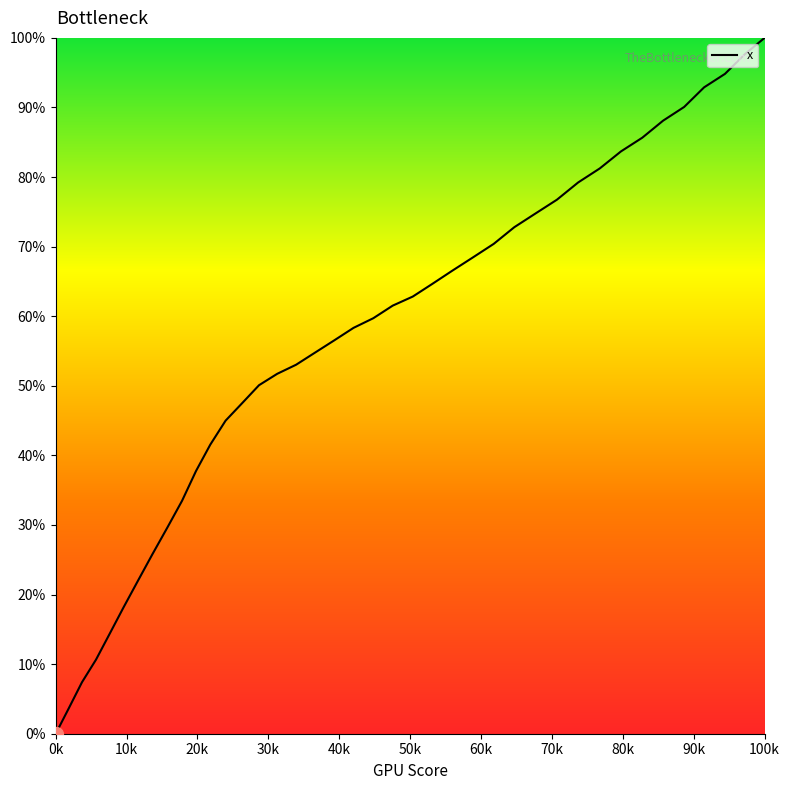

What is the greatest value displayed?

100.0